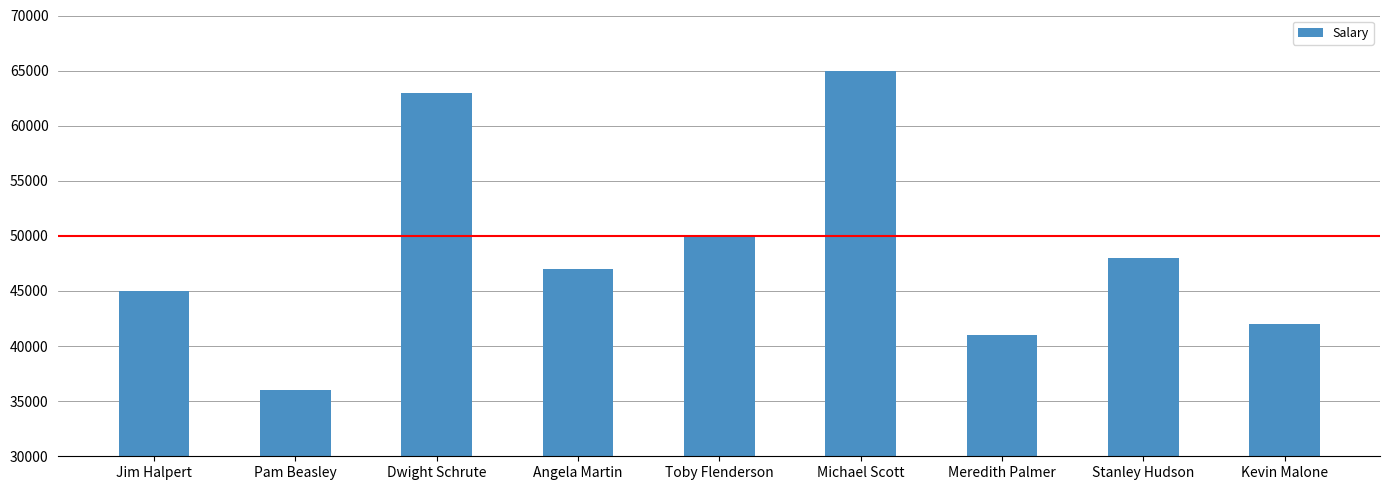

Reading left to right, list all the values displayed in this chart.

45000	36000	63000	47000	50000	65000	41000	48000	42000